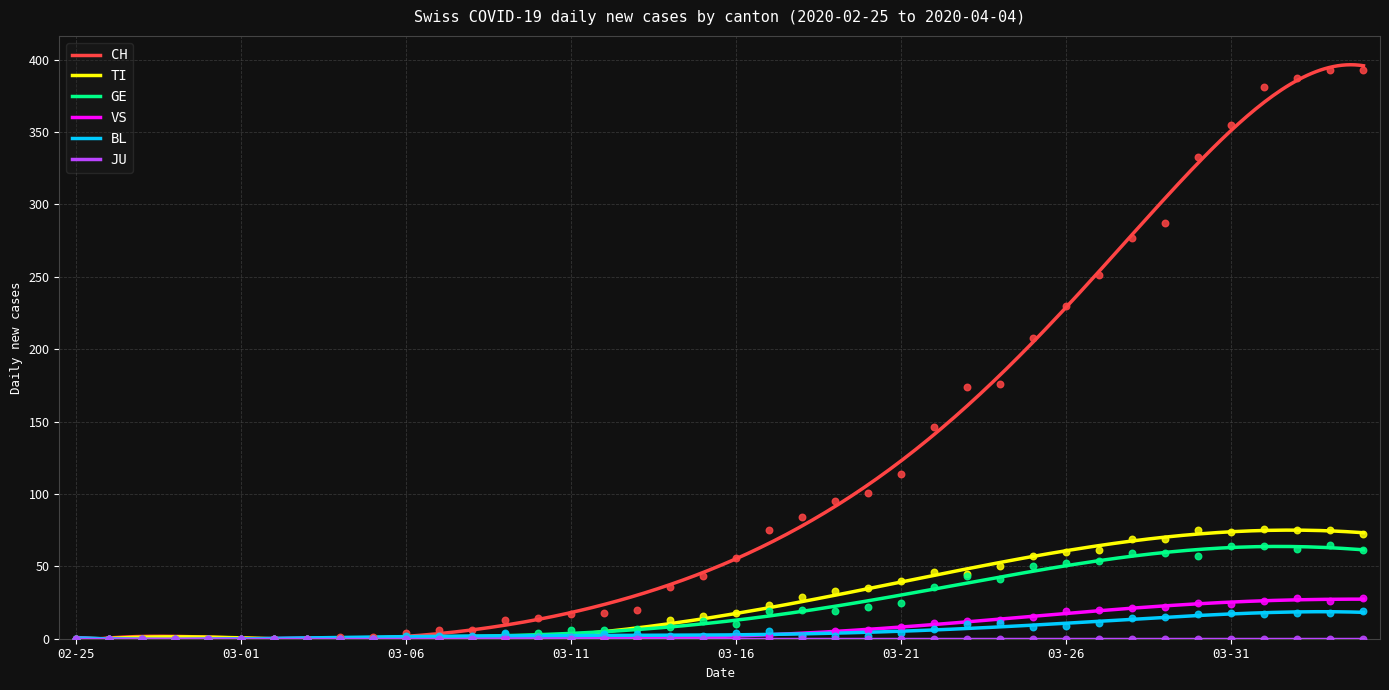

Which series contains the lowest Y value?

CH